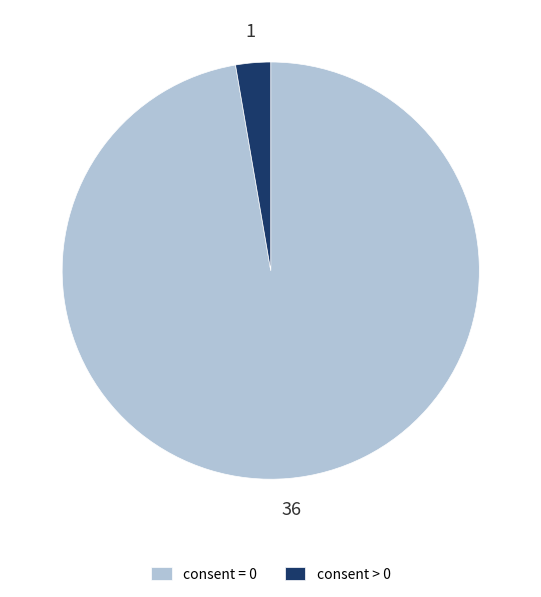

Combined, do consent > 0 and consent = 0 account for over 50%?

Yes